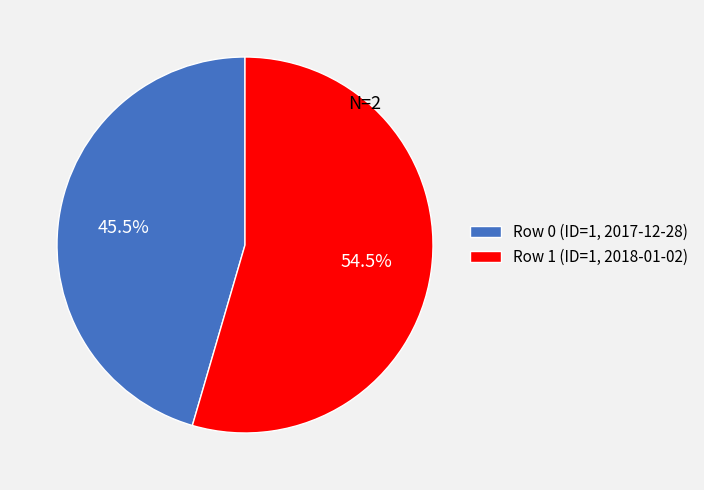

Combined, what portion of the pie is Row 1 (ID=1, 2018-01-02) and Row 0 (ID=1, 2017-12-28)?

100.0%